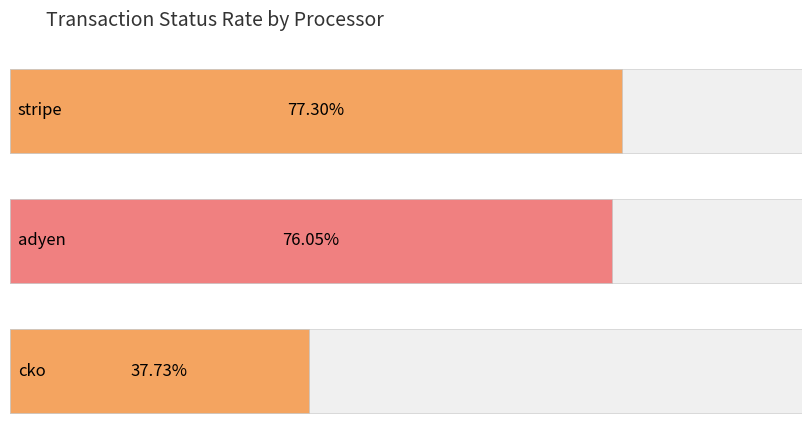

What is the label of the 1st bar from the right?

cko